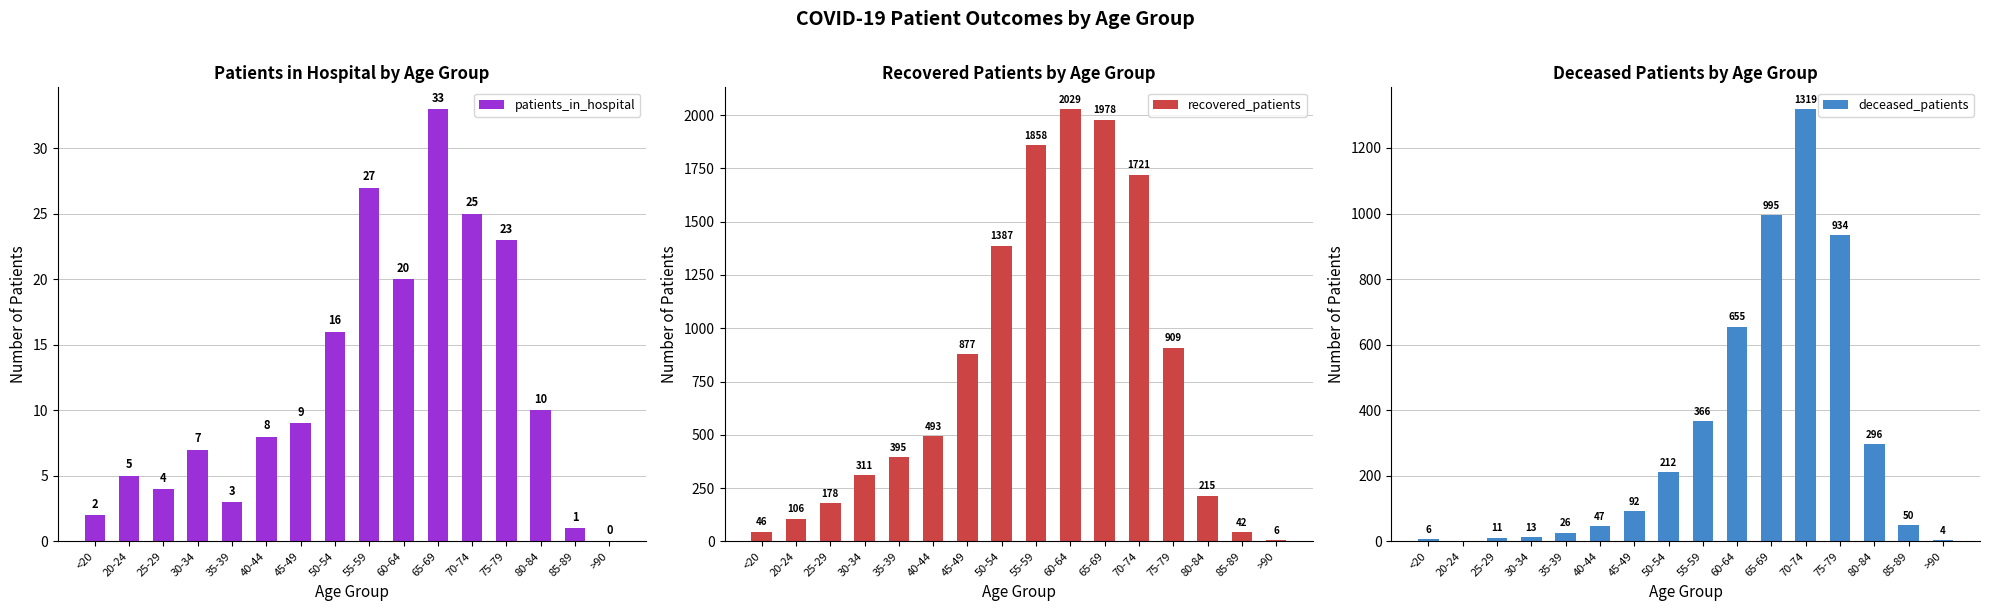

What is the sum of all recovered_patients values?

12551